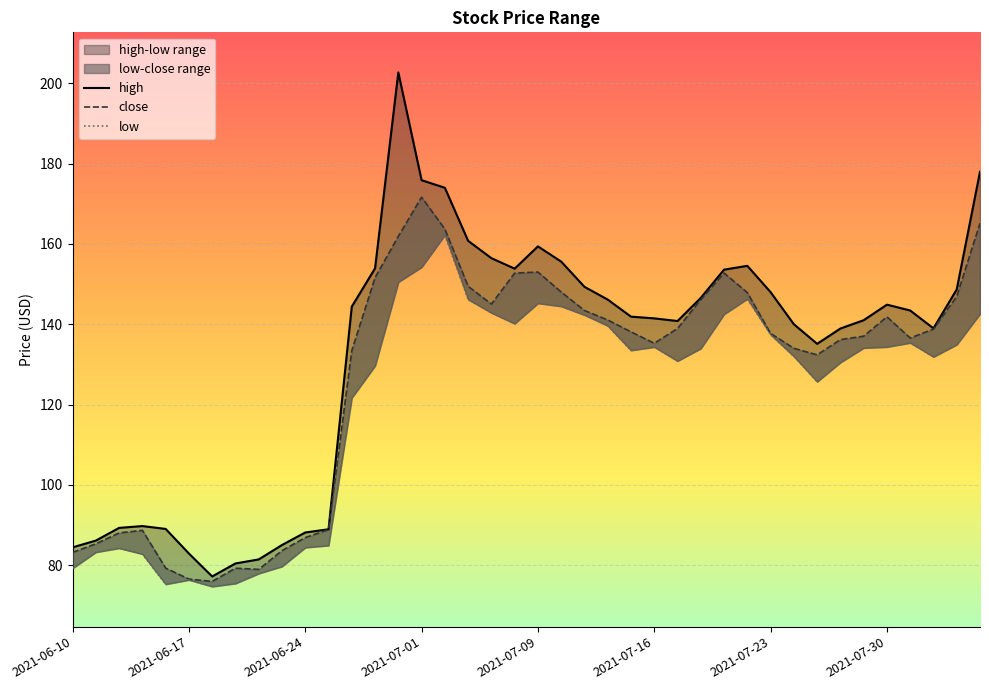

What is the greatest value displayed?

202.7